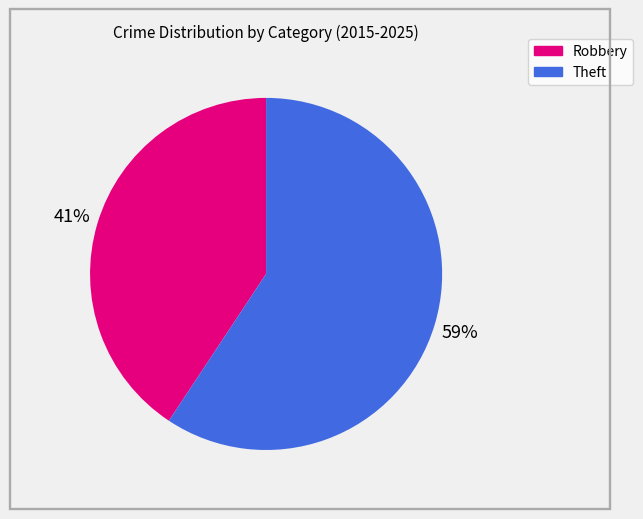

To the nearest percent, what is the combined percentage of Robbery and Theft?

100%